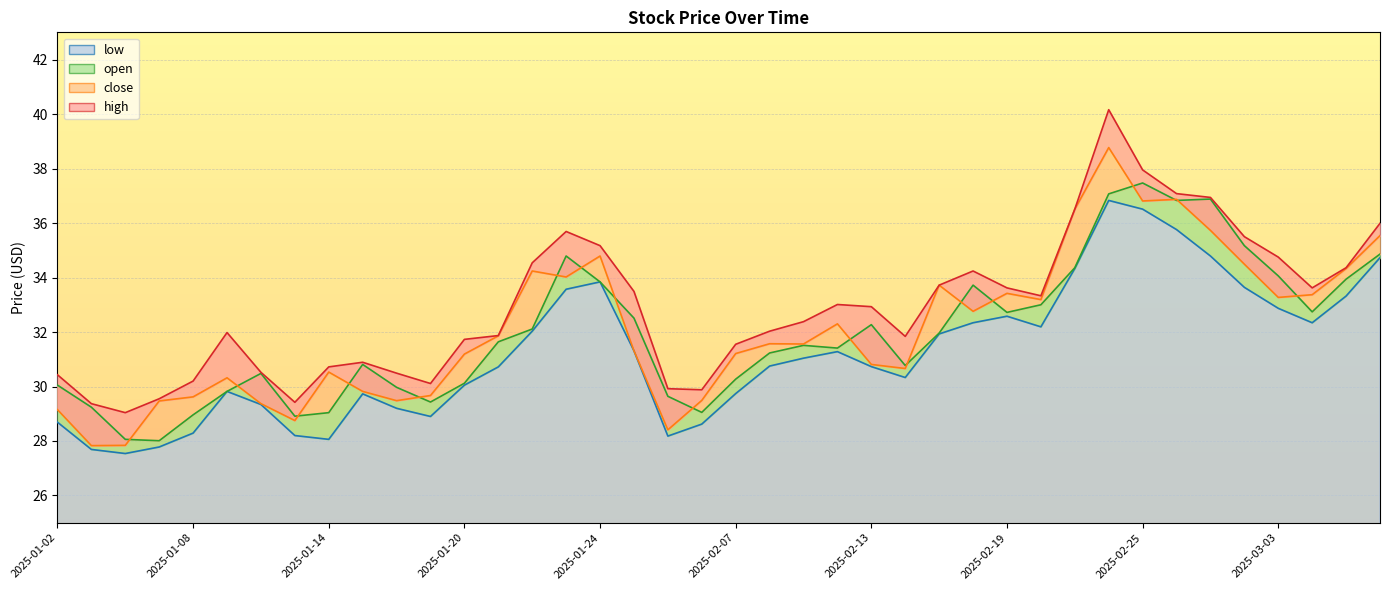

At which category does low reach its first local peak?

2025-01-09